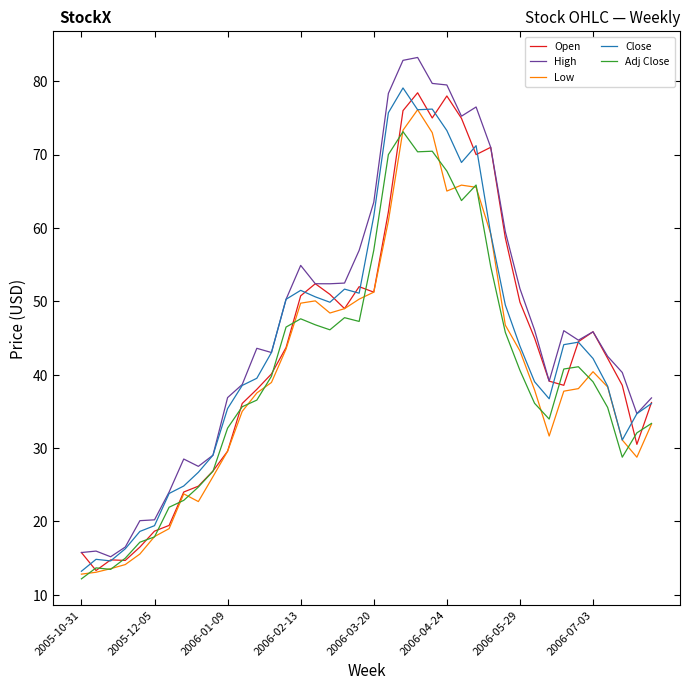

What is the highest value of the Close series?

79.1